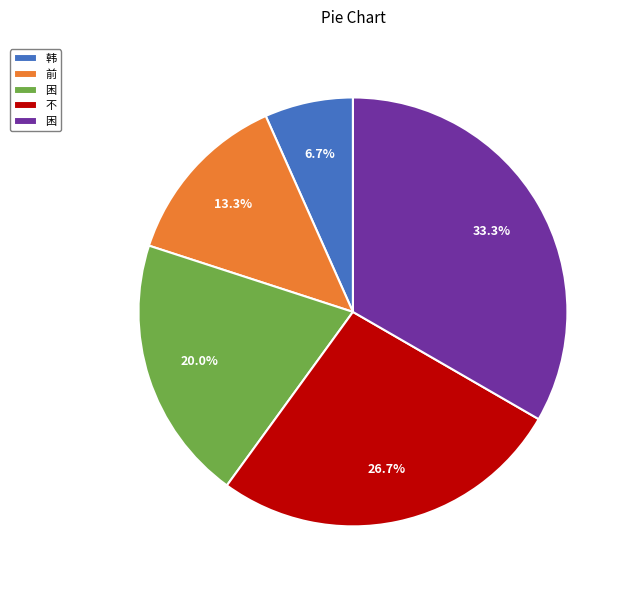

Is there a majority slice in this chart?

No